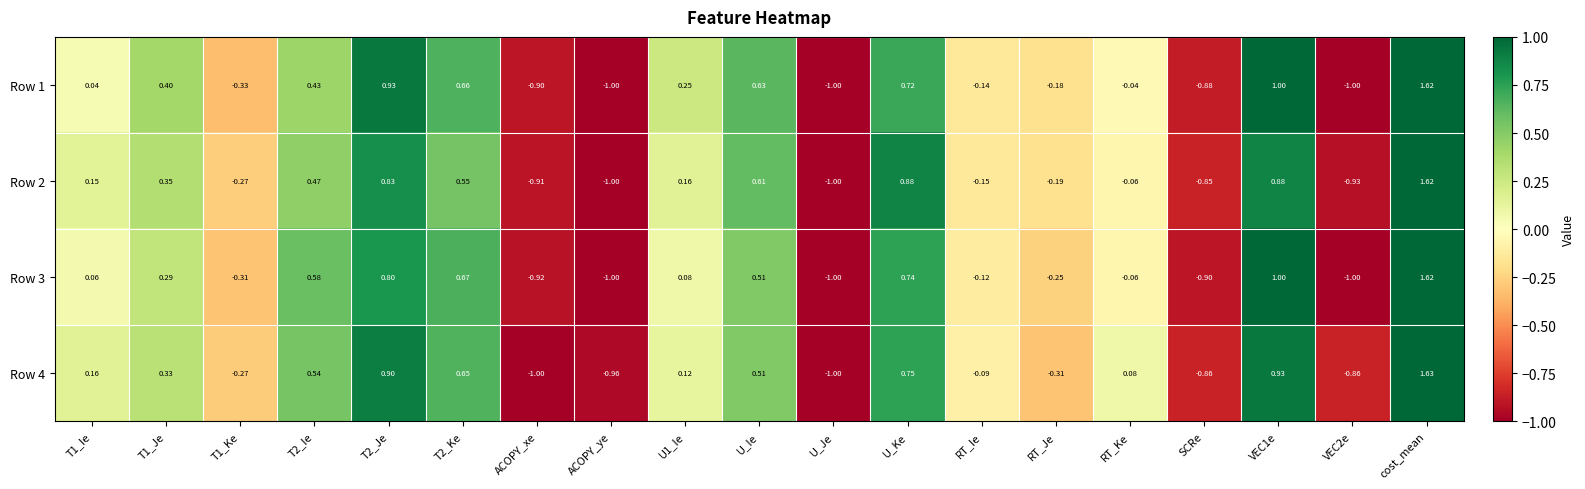

At which label is Row 2 closest to 0?

RT_Ke